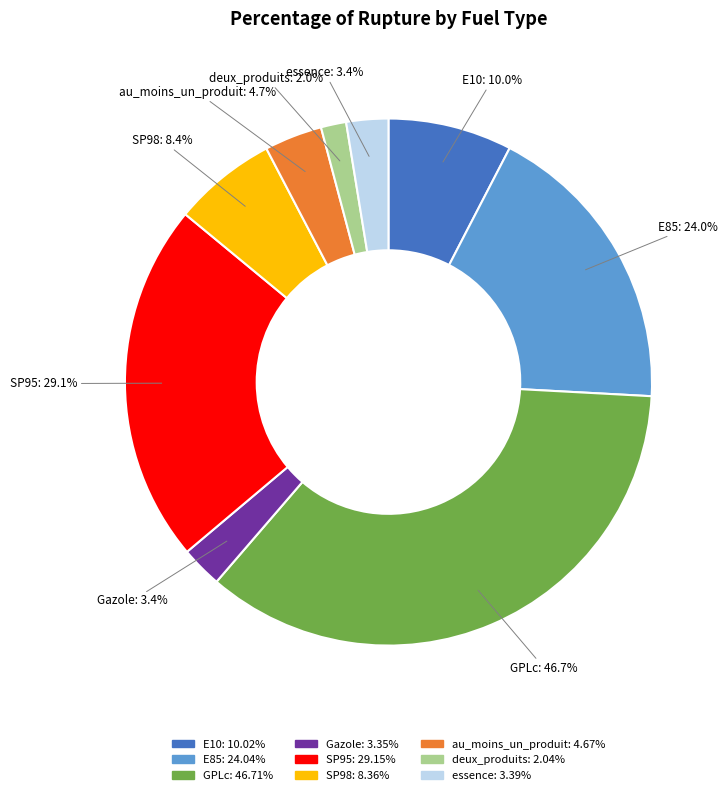

Which slice is the smallest?

deux_produits